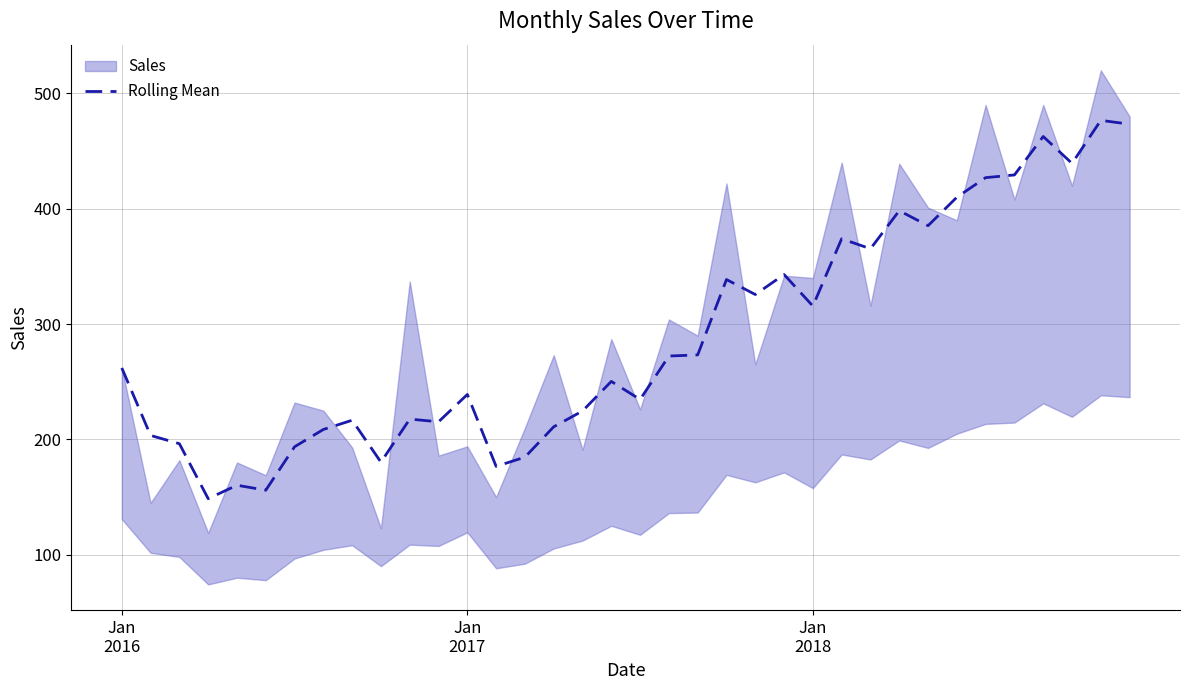

Read the value at 17.

250.3